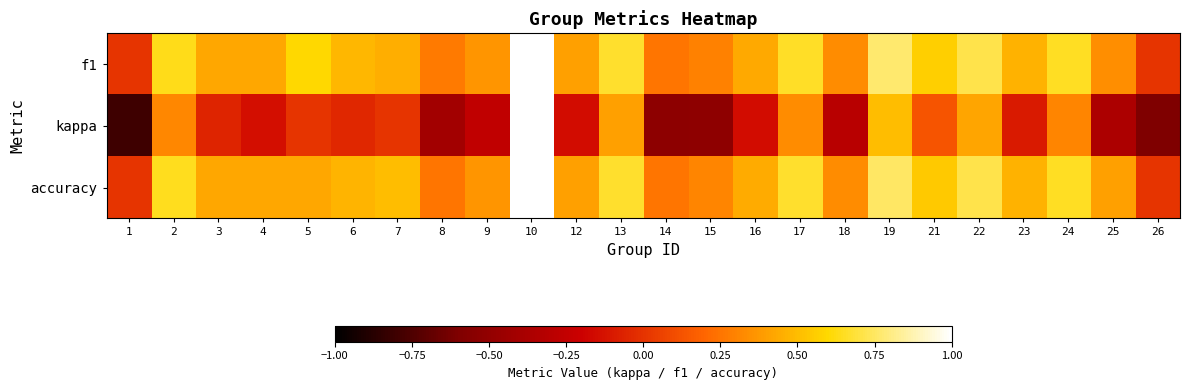

Which series has the largest range (max minus min)?

kappa